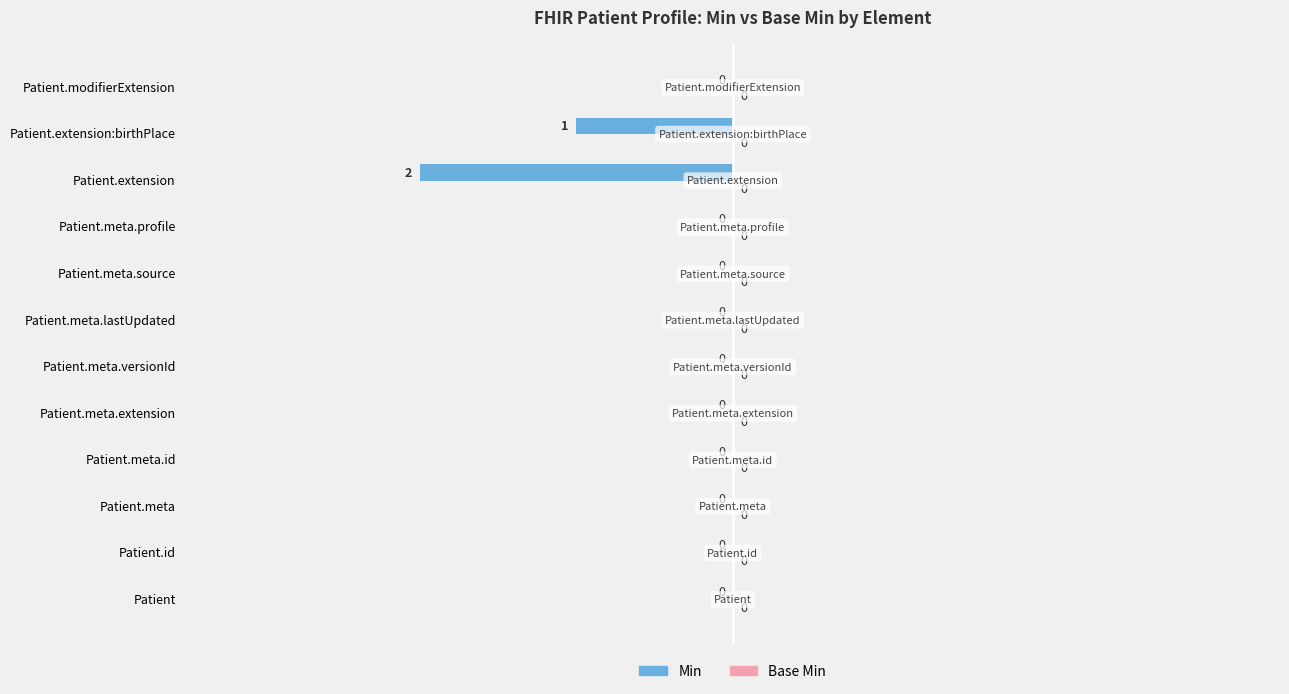

The chart shows a value of -2 at Patient.extension. True or false?

True